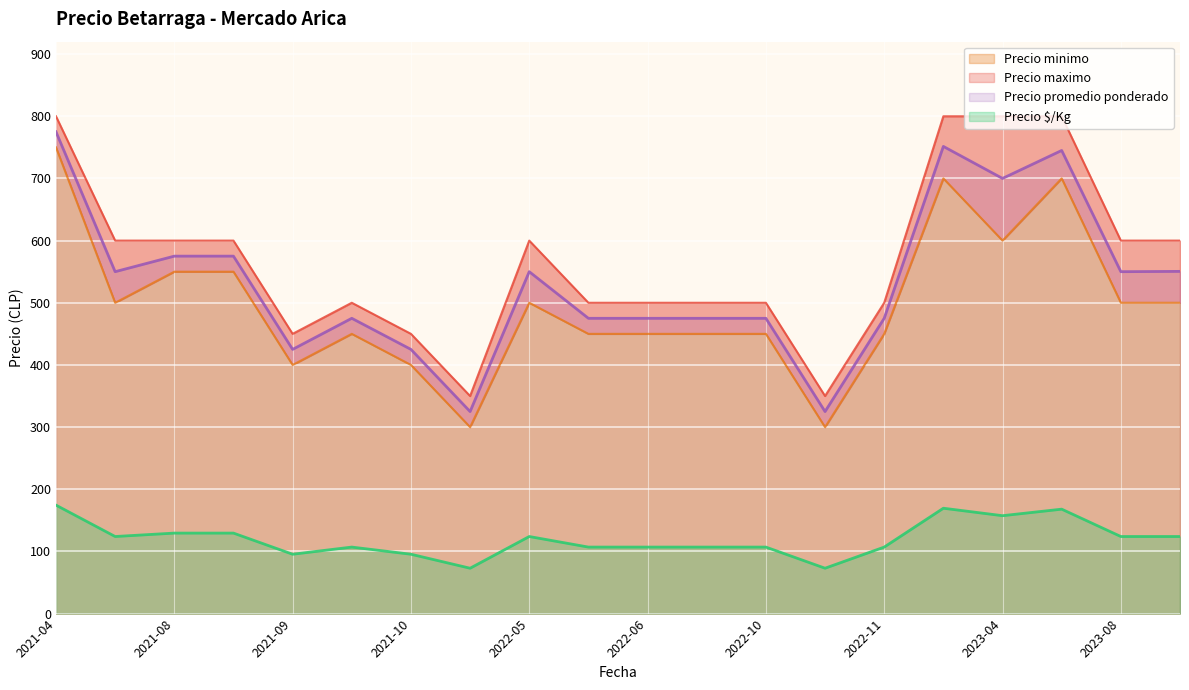

What is the minimum value for Precio $/Kg?

73.0